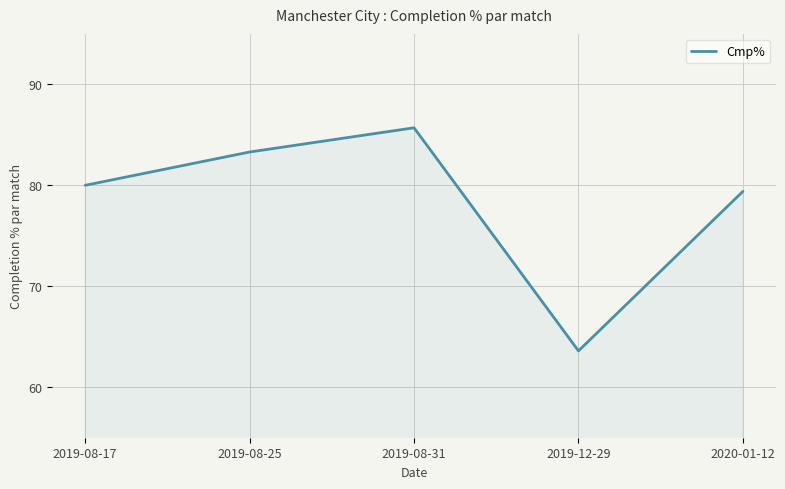

At which category does the chart reach its peak across all series?

2019-08-31